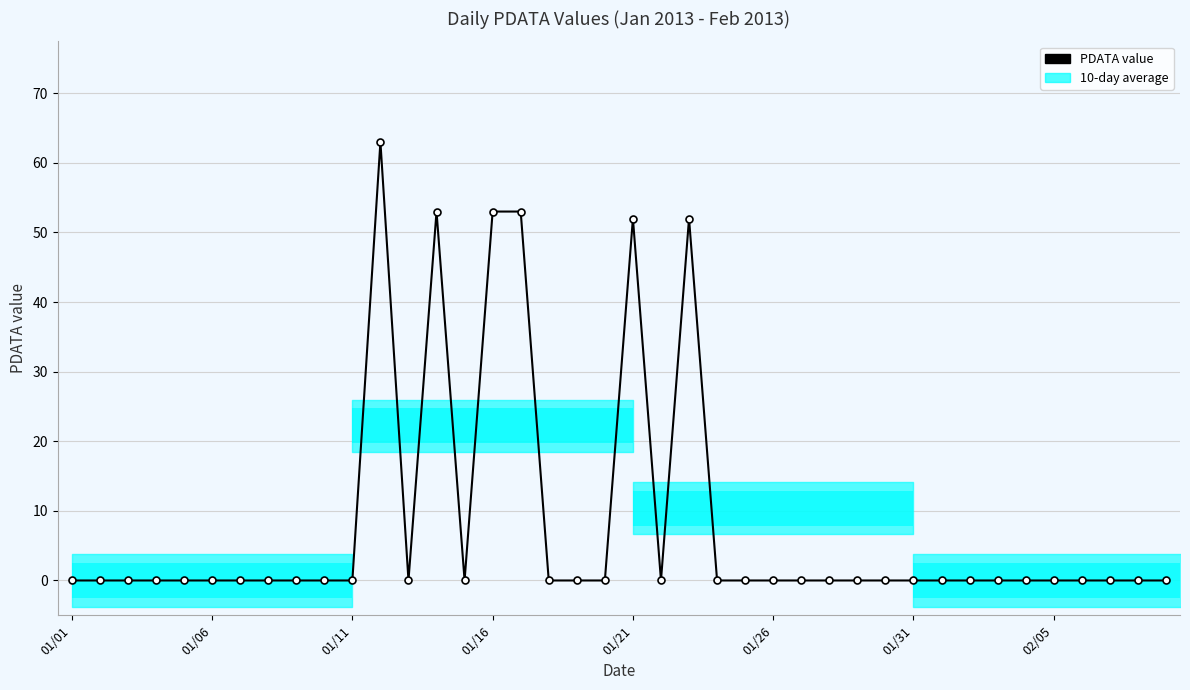

What is the maximum value shown in the chart?

63